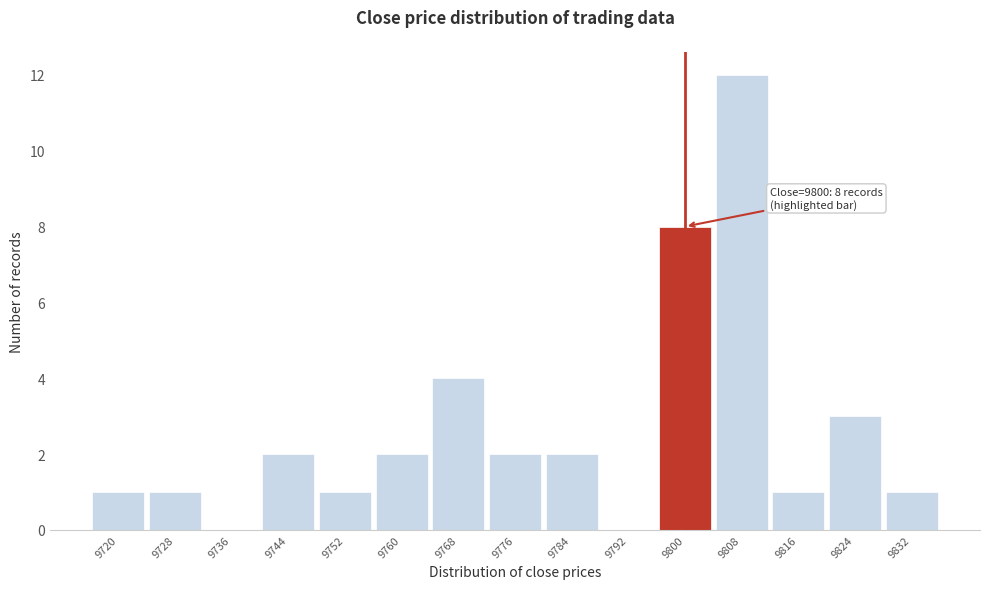

Reading left to right, transcribe all the data shown in this chart.

9720=1	9728=1	9736=0	9744=2	9752=1	9760=2	9768=4	9776=2	9784=2	9792=0	9800=8	9808=12	9816=1	9824=3	9832=1